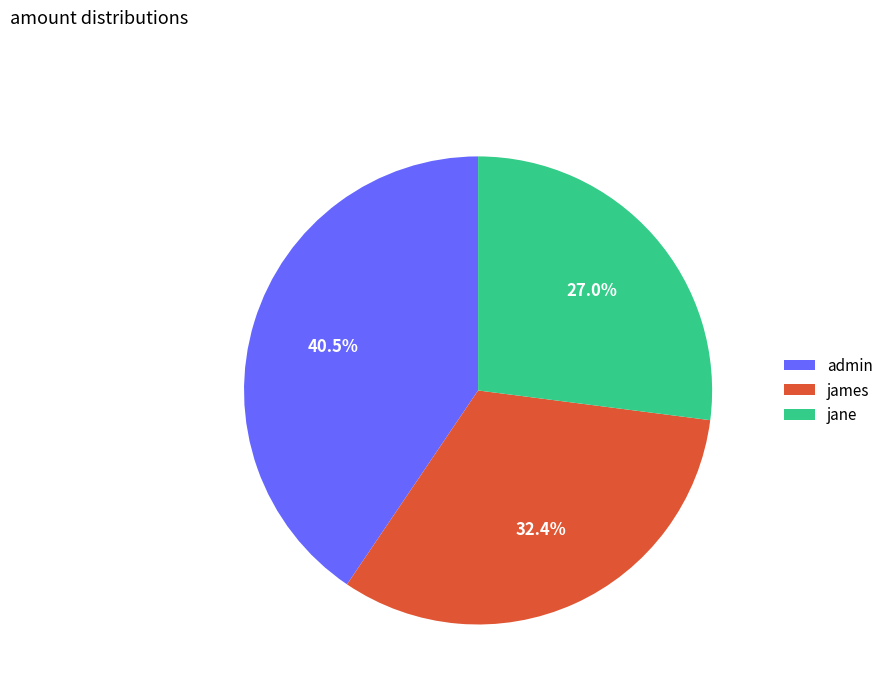

Is there a majority slice in this chart?

No